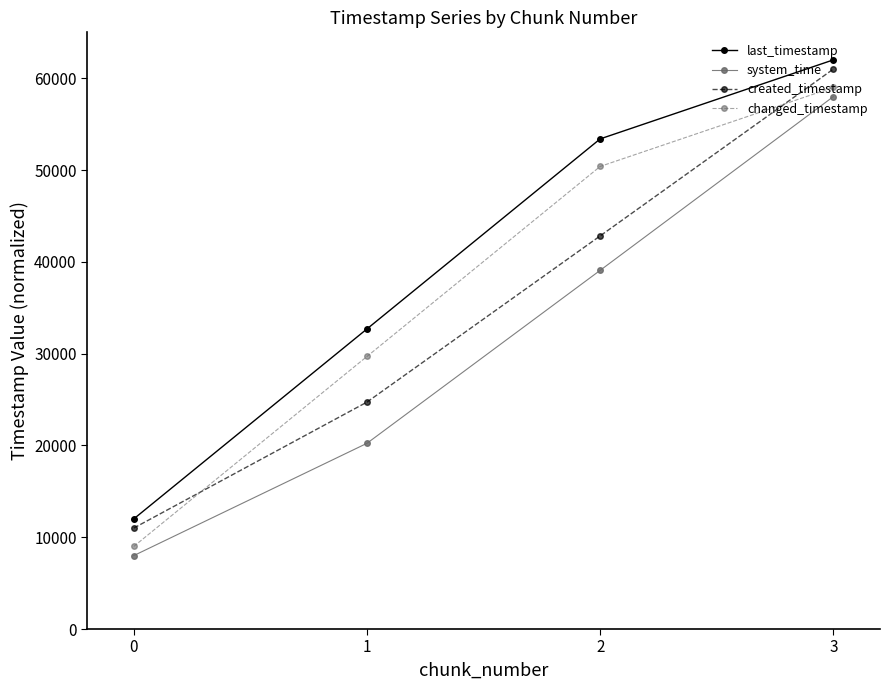

Count the number of data series in this chart.

4